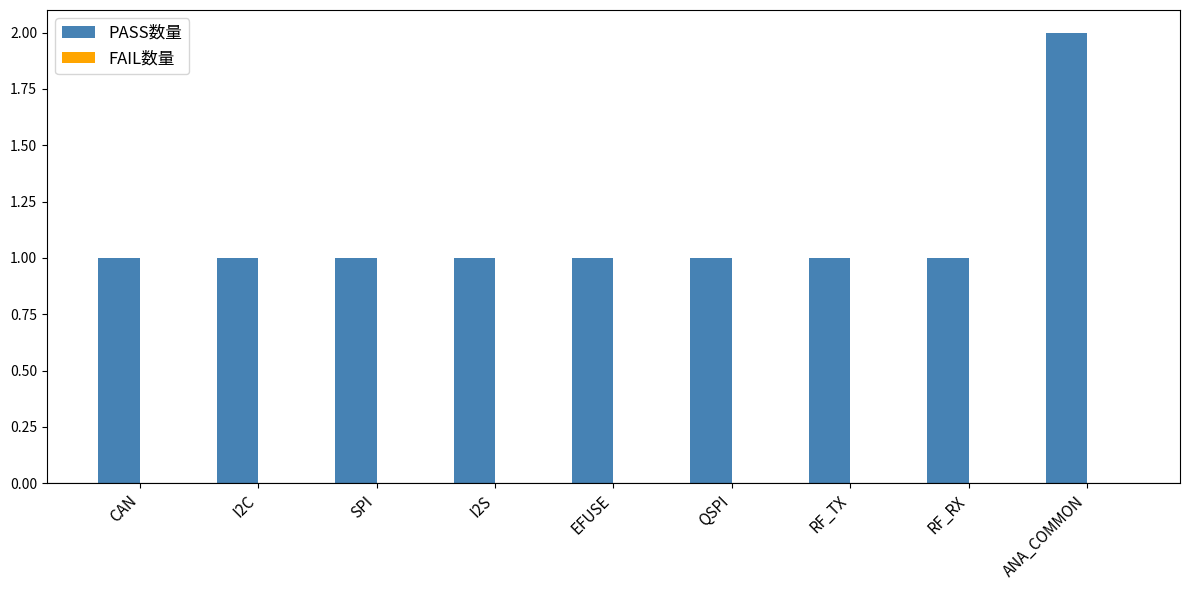

What is the label of the 6th bar from the right?

I2S